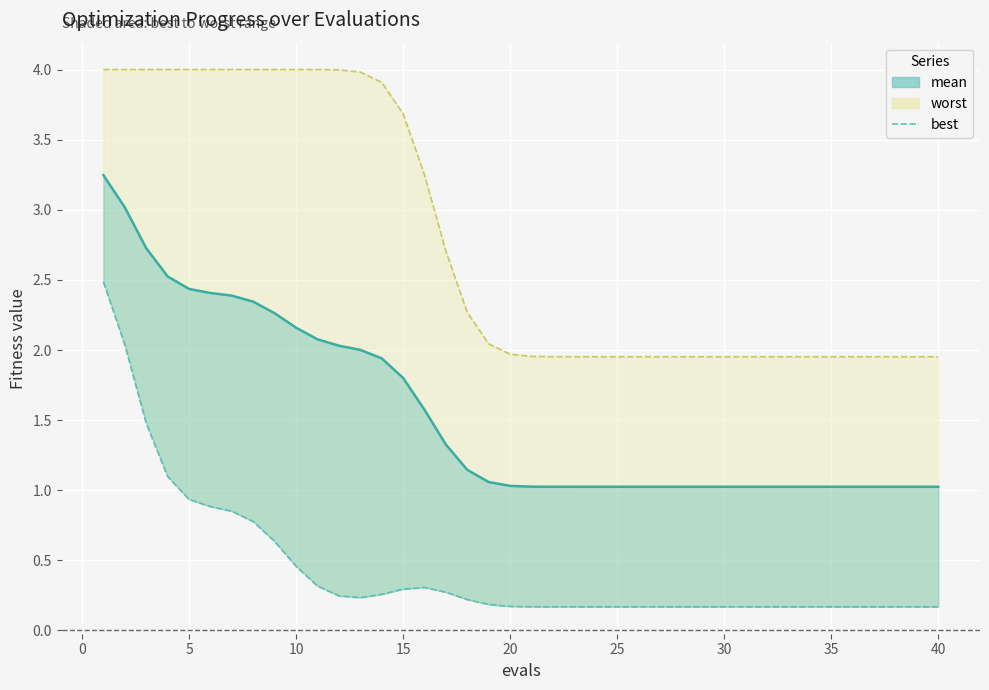

Reading right to left, list all the values displayed in this chart.

mean (line): 1.0	1.0	1.0	1.0	1.0	1.0	1.0	1.0	1.0	1.0	1.0	1.0	1.0	1.0	1.0	1.0	1.0	1.0	1.0	1.0	1.0	1.1	1.1	1.3	1.6	1.8	1.9	2.0	2.0	2.1	2.2	2.3	2.3	2.4	2.4	2.4	2.5	2.7	3.0	3.2
best: 0.2	0.2	0.2	0.2	0.2	0.2	0.2	0.2	0.2	0.2	0.2	0.2	0.2	0.2	0.2	0.2	0.2	0.2	0.2	0.2	0.2	0.2	0.2	0.3	0.3	0.3	0.3	0.2	0.2	0.3	0.5	0.6	0.8	0.9	0.9	0.9	1.1	1.5	2.0	2.5
worst (line): 2.0	2.0	2.0	2.0	2.0	2.0	2.0	2.0	2.0	2.0	2.0	2.0	2.0	2.0	2.0	2.0	2.0	2.0	2.0	2.0	2.0	2.0	2.3	2.7	3.2	3.7	3.9	4.0	4.0	4.0	4.0	4.0	4.0	4.0	4.0	4.0	4.0	4.0	4.0	4.0